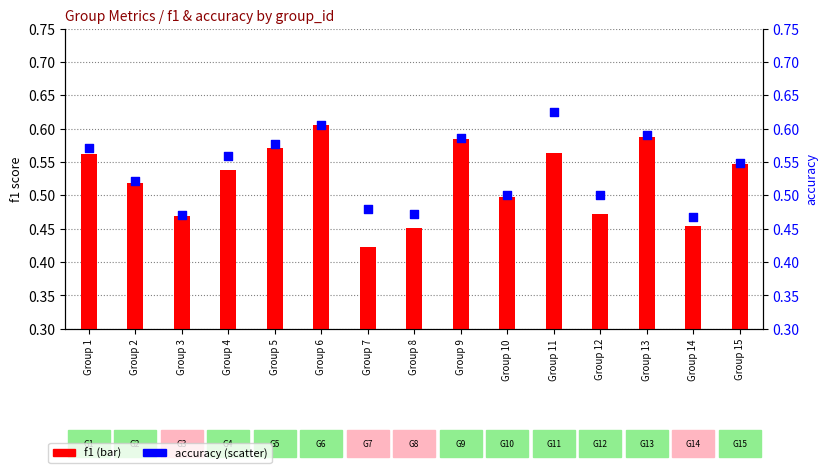

Which series has the largest Y range (max minus min)?

f1